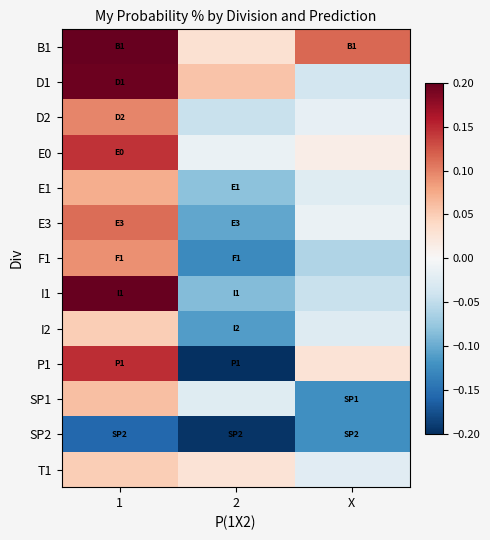

What is the maximum value shown in the chart?

0.2